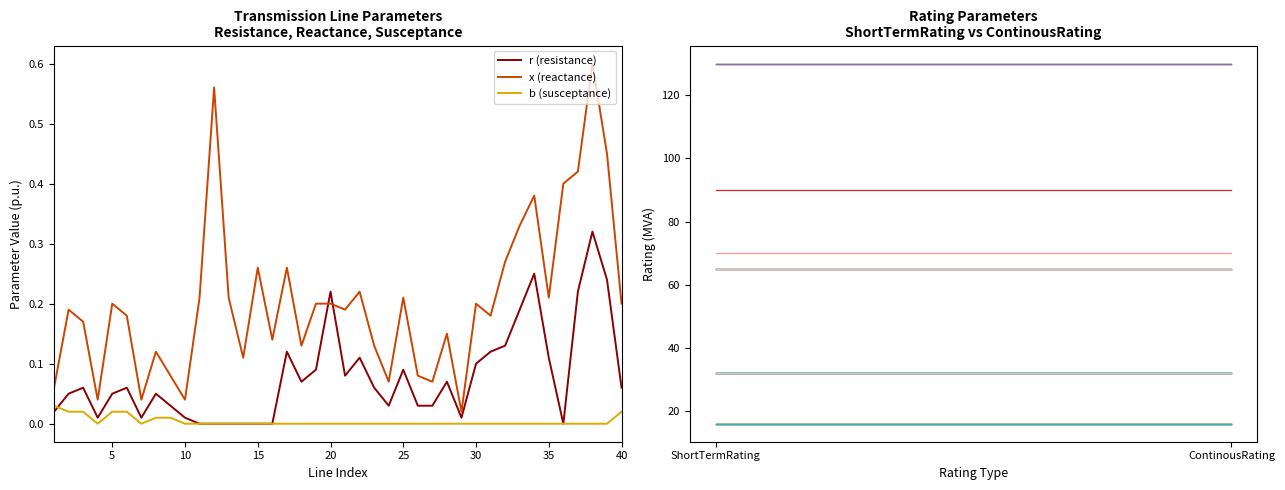

True or false: x (reactance) and r (resistance) intersect in this chart.

True